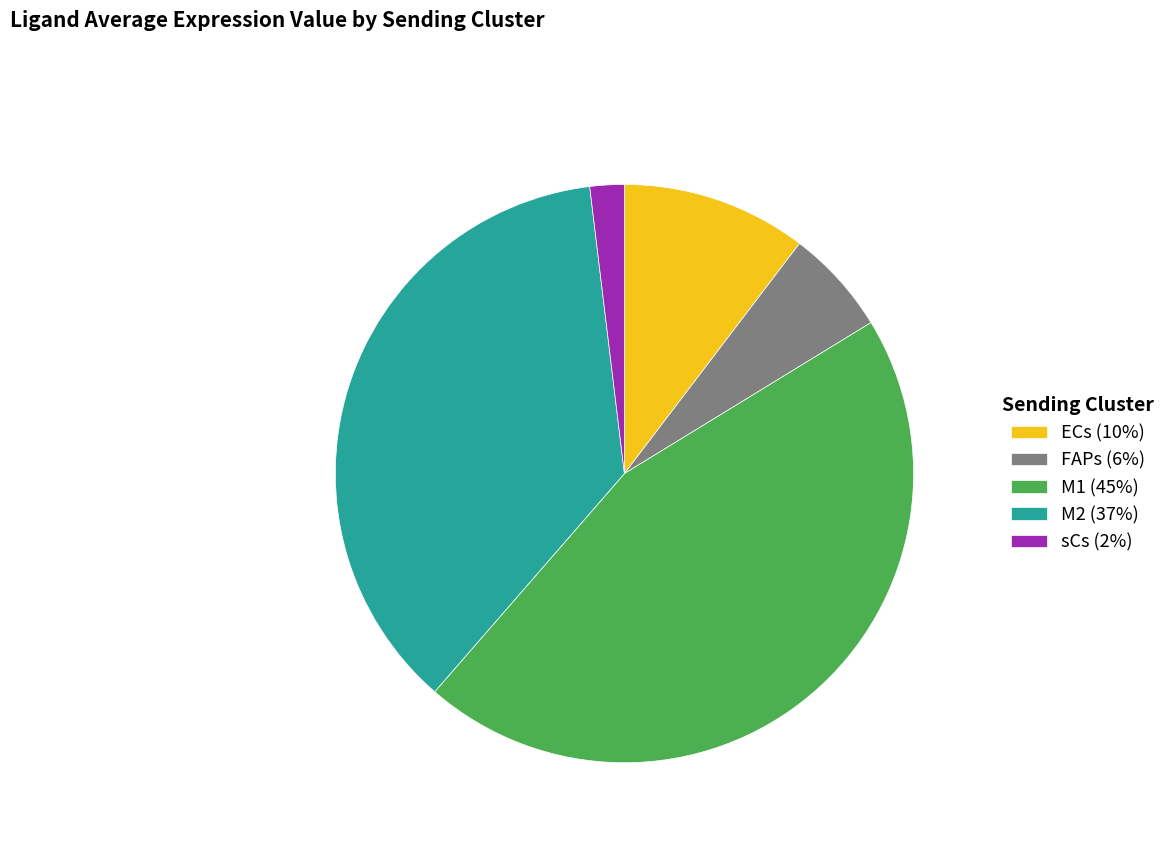

How many slices are in this pie chart?

5